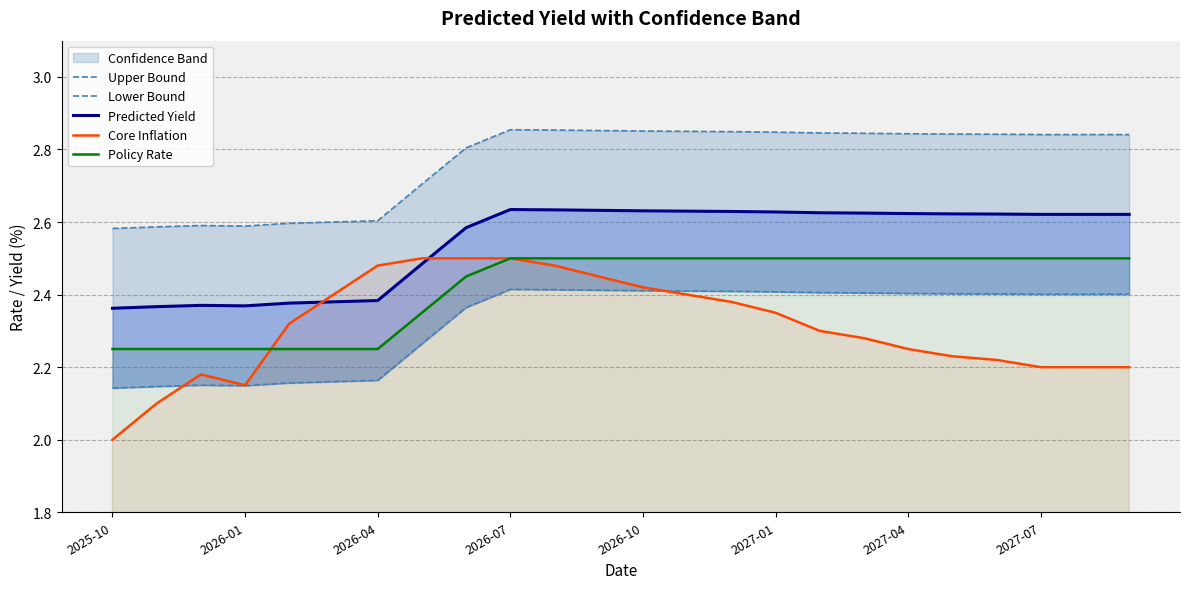

In Core Inflation, how many points are higher than both neighbors (excluding endpoints)?

1